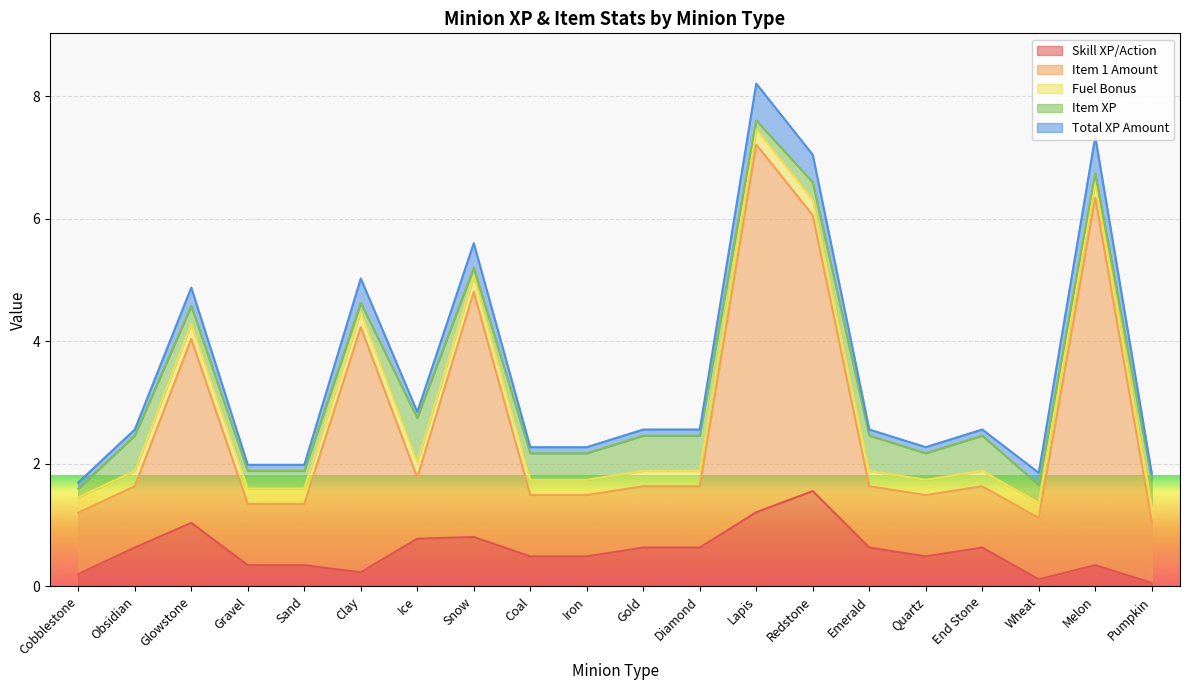

Does the chart display data point markers on the line(s)?

No